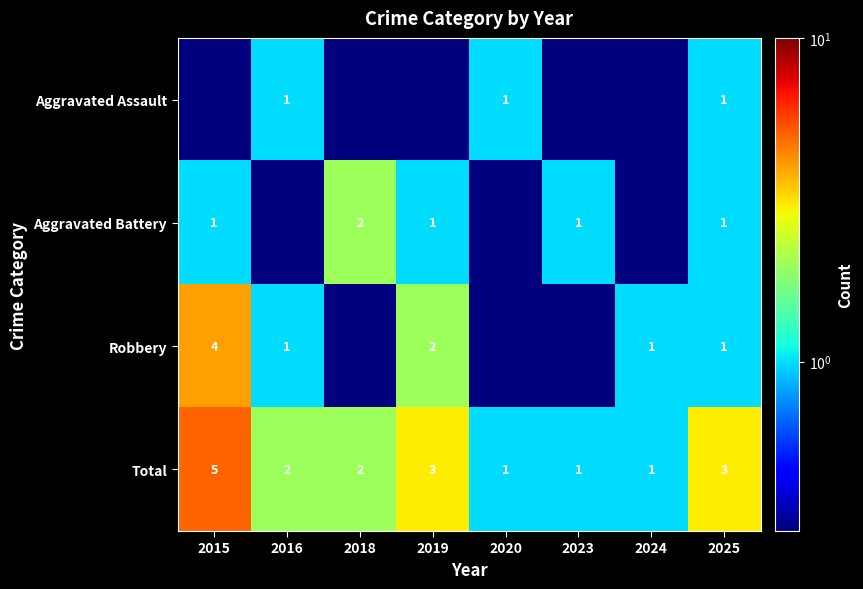

What is the difference between the Aggravated Battery values at 2015 and 2018?

1.0